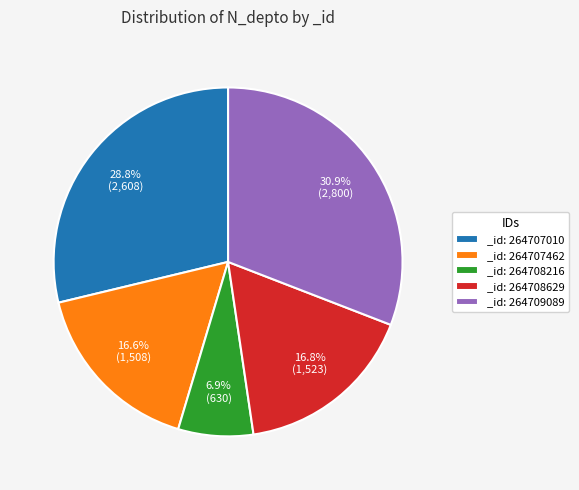

Is there a majority slice in this chart?

No